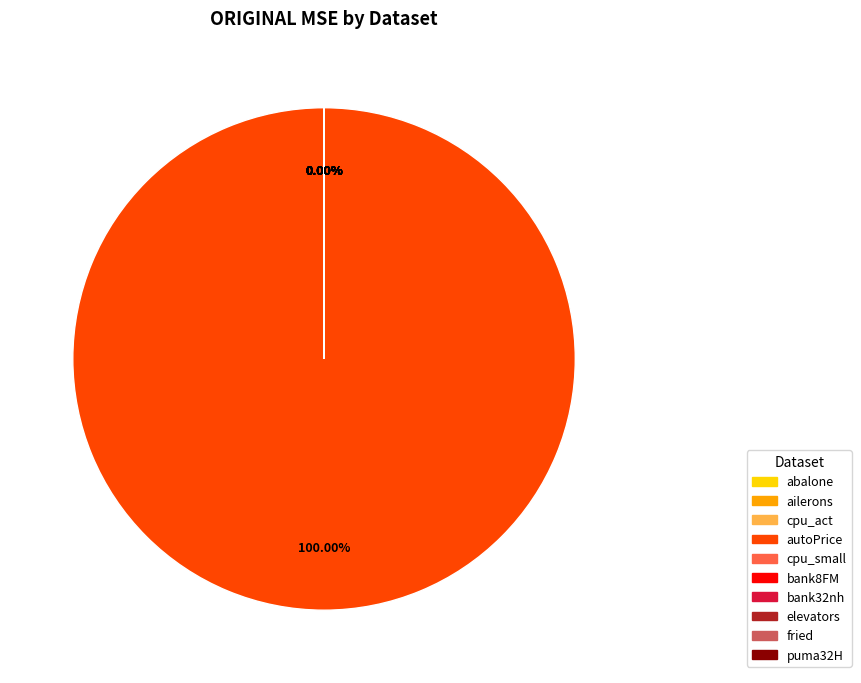

Is there any slice that represents more than half of the pie?

Yes